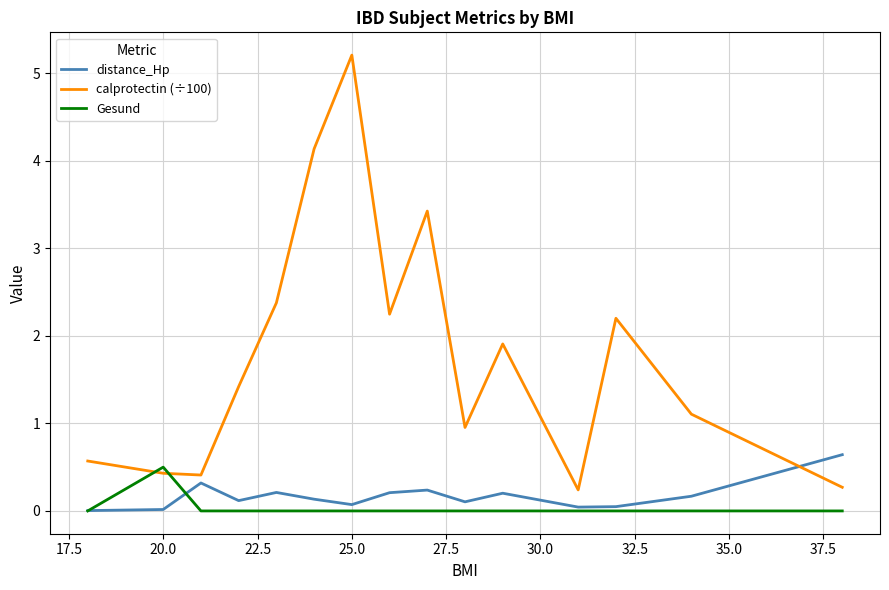

How many distinct data groups are displayed?

3